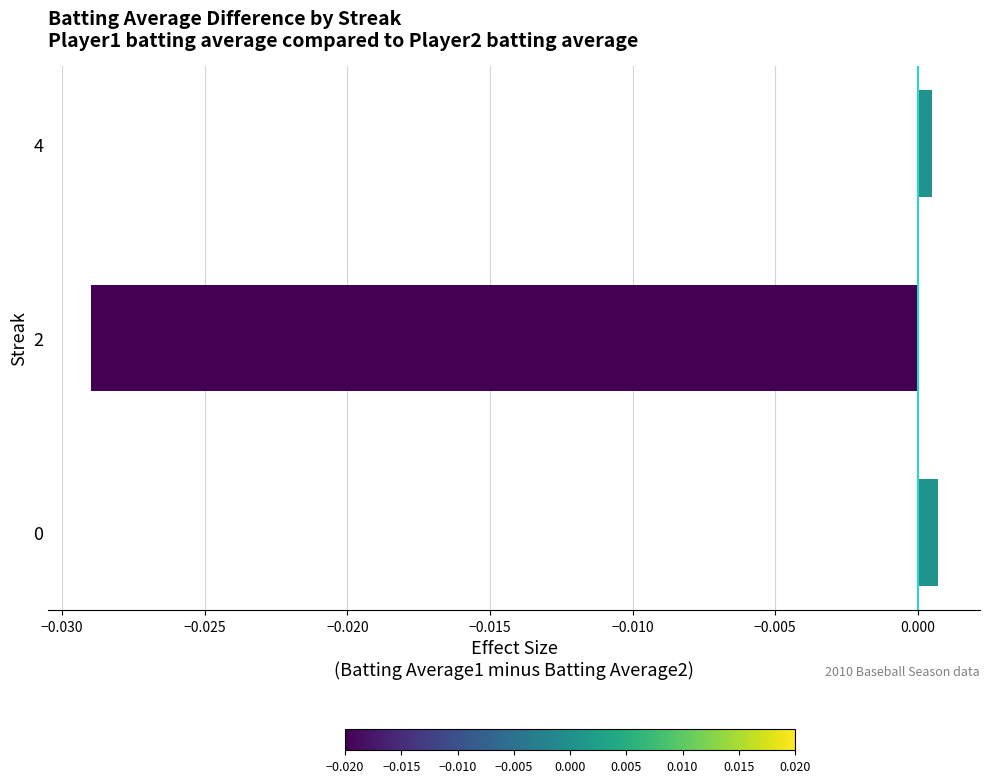

How many negative values are there?

1